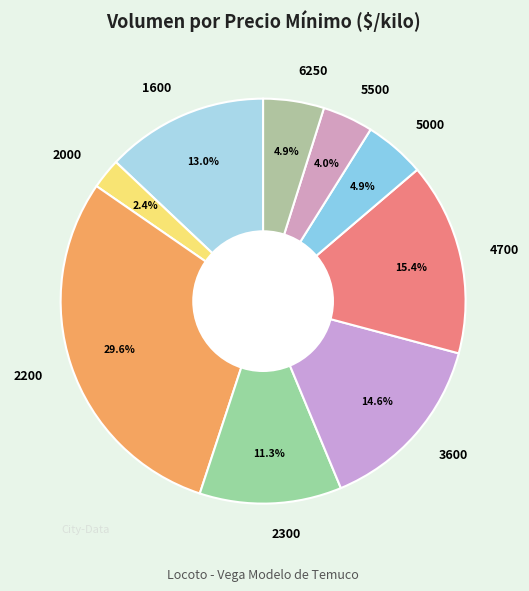

Which slice is the largest?

2200